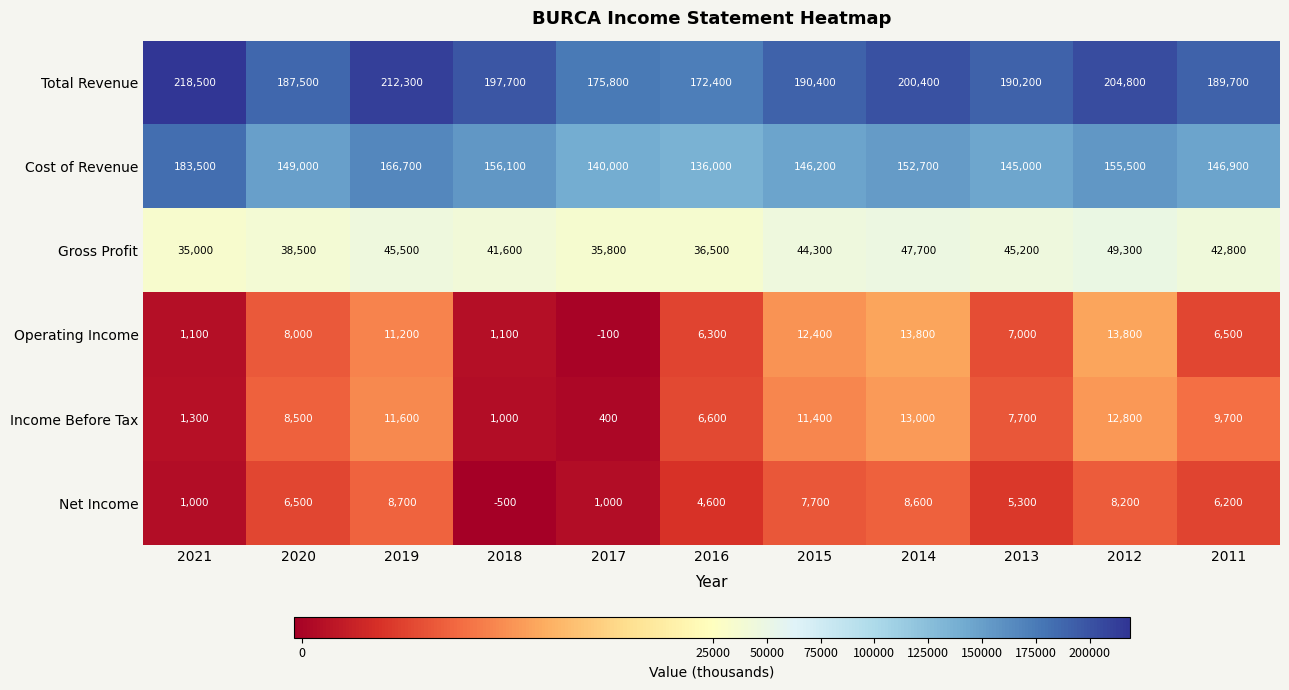

Between 2015 and 2011, which series saw the biggest shift?

Operating Income